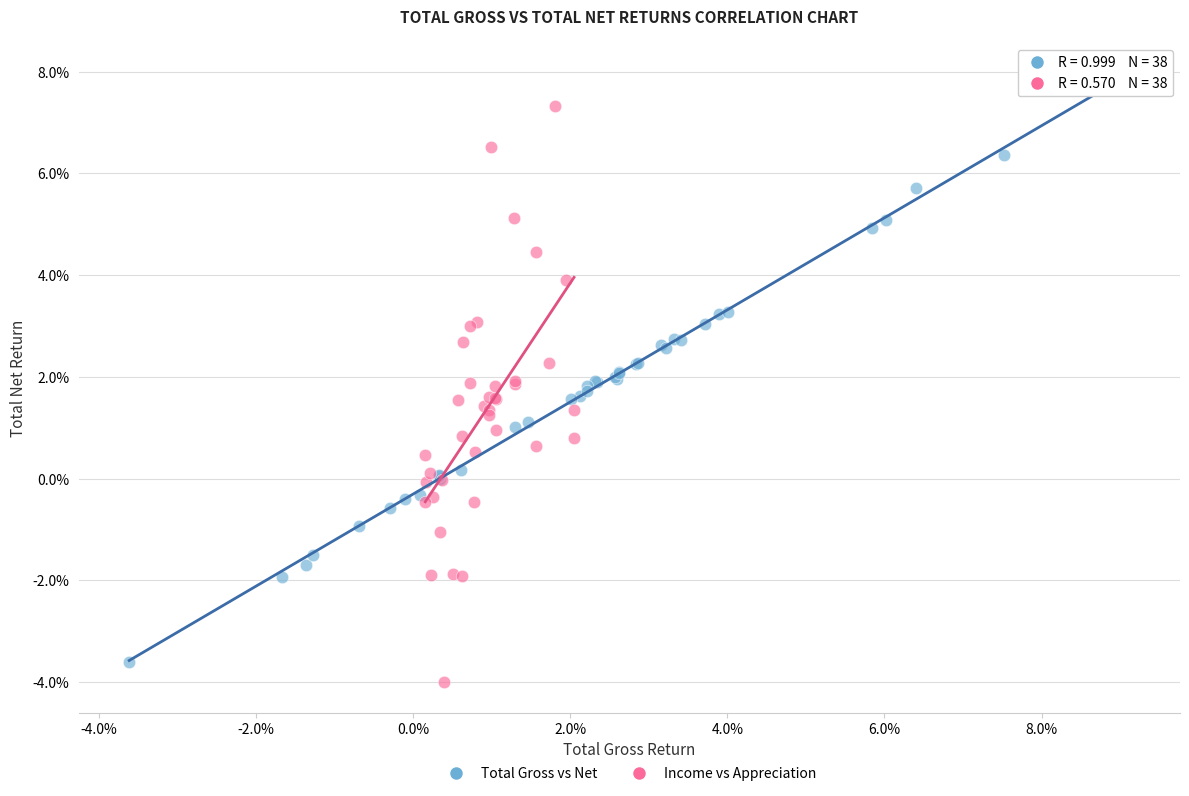

Which series contains the lowest Y value?

Income vs Appreciation